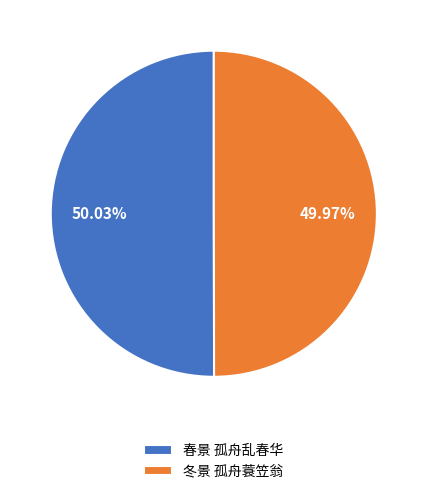

Is it true that 春景 孤舟乱春华 is 50% of the pie?

True